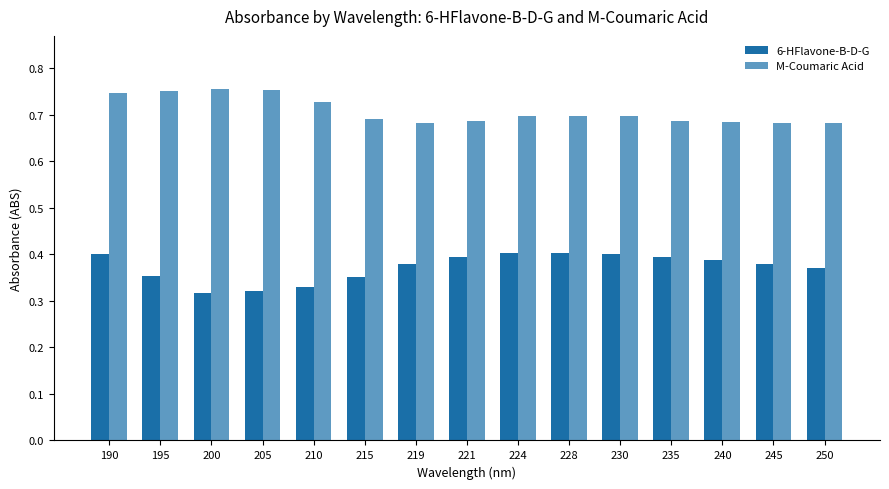

What is the value of the 6-HFlavone-B-D-G bar at the 7th from the left?

0.4